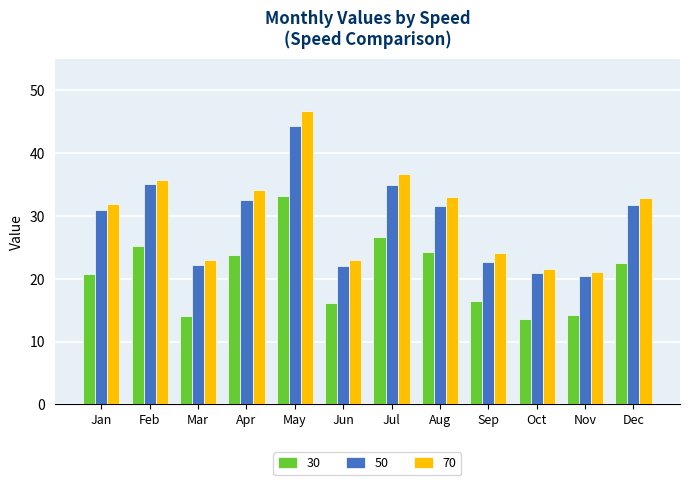

What is the value of the 30 bar at the 2nd from the left?

25.2